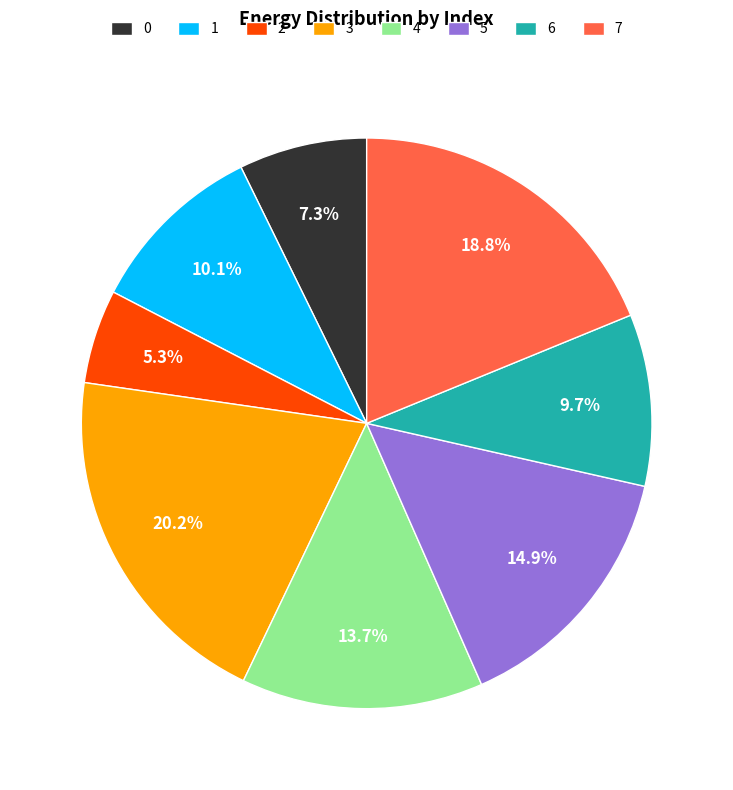

Does 2 account for over 50% of the chart?

No